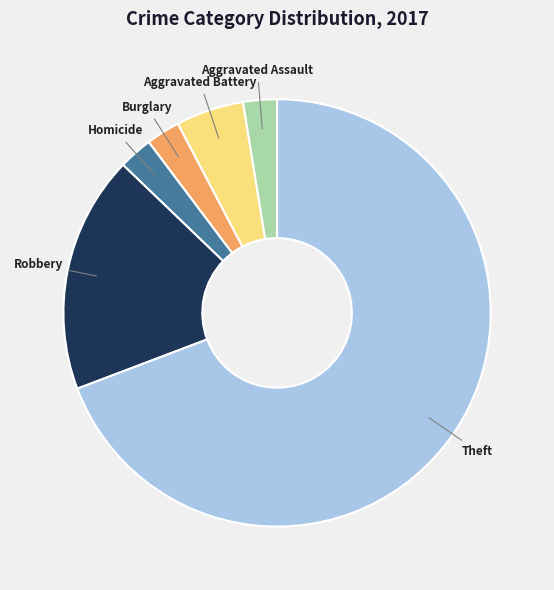

How many slices are in this pie chart?

6